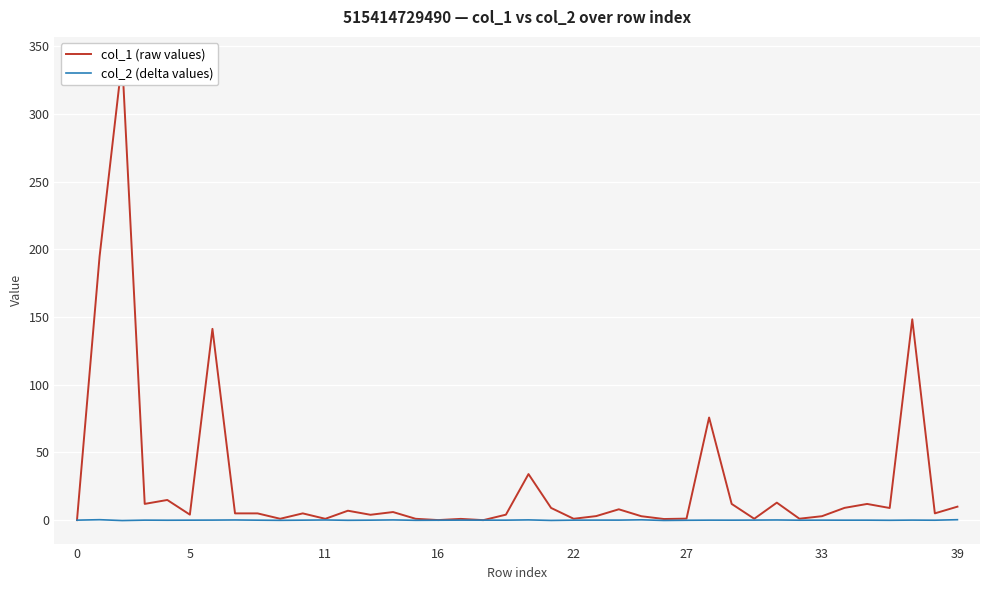

Which series has the widest spread of values?

col_1 (raw values)